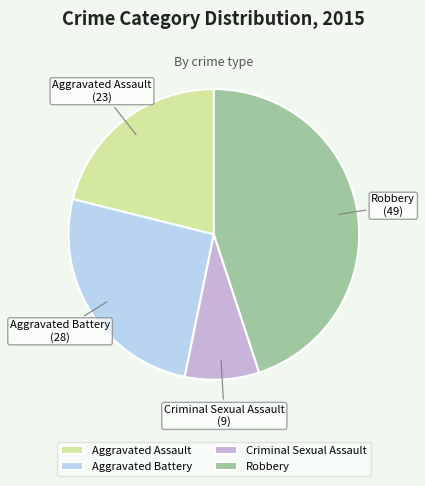

Rank the categories by value from highest to lowest.

Robbery, Aggravated Battery, Aggravated Assault, Criminal Sexual Assault